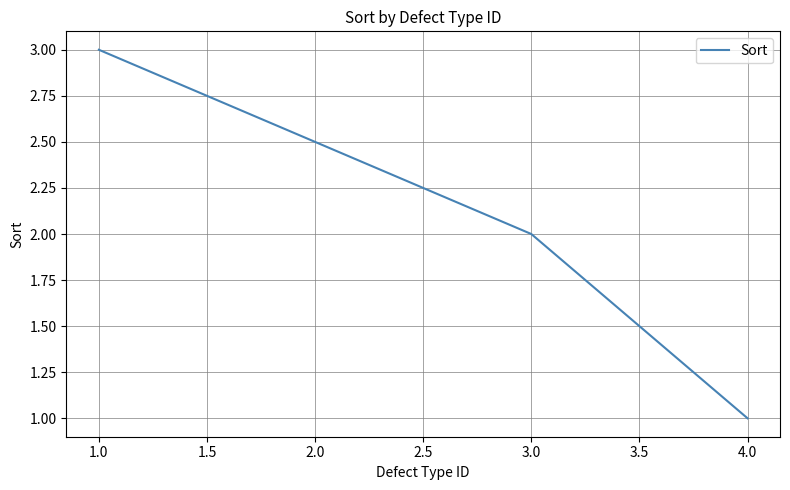

What is the ratio of the value at 3.0 to the value at 1.0?

0.7